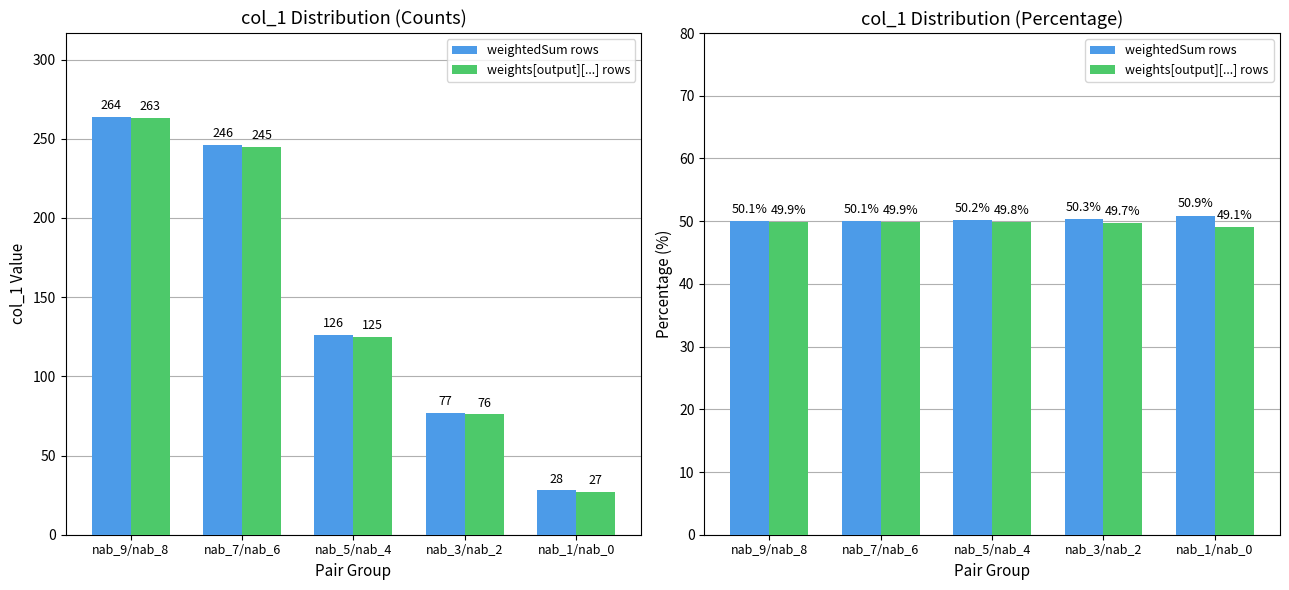

Does the chart contain stacked bars?

No